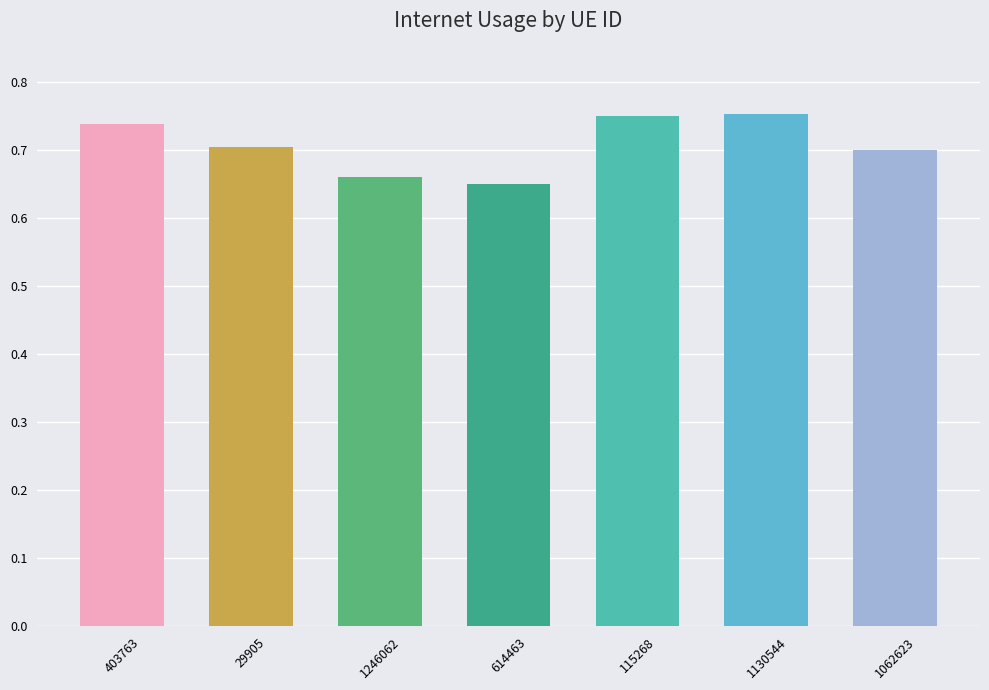

How many values are between 0 and 1?

7